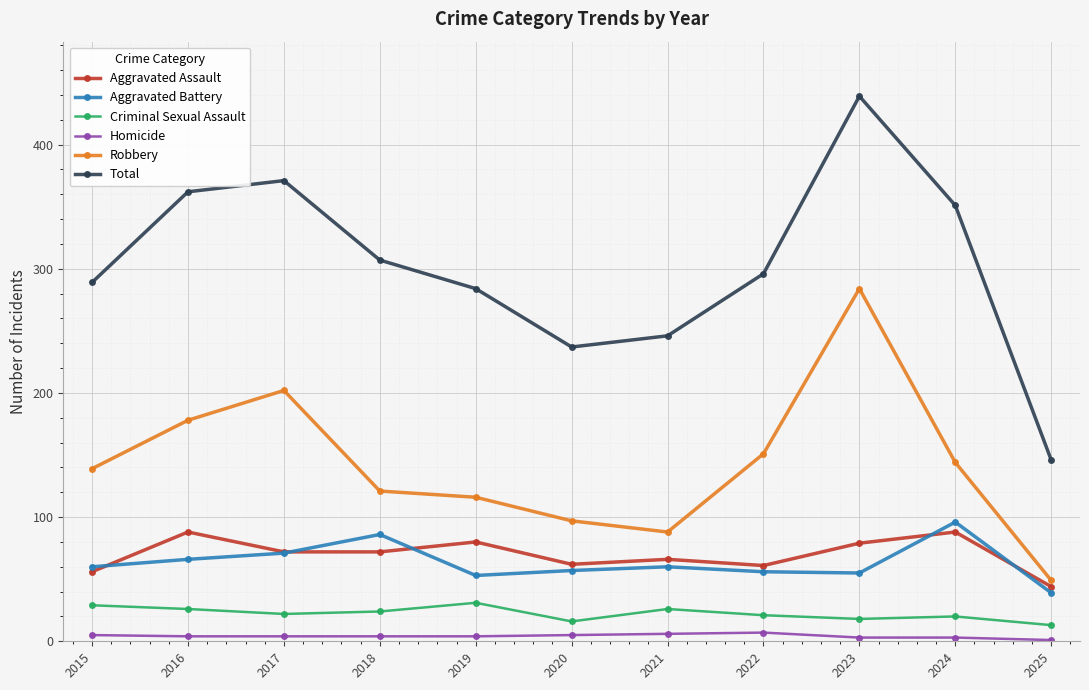

How many interior local peaks does the Aggravated Battery series have?

3